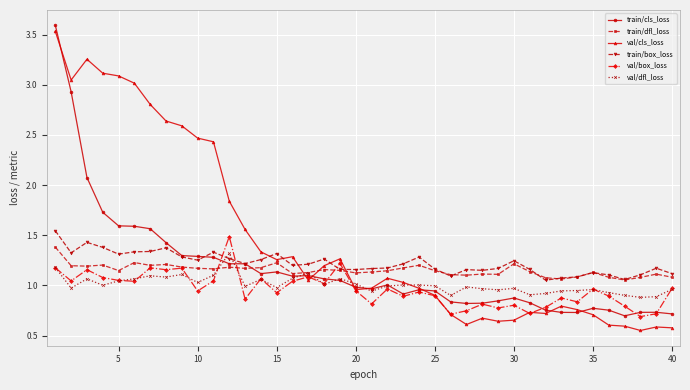

Which series has the widest spread of values?

val/cls_loss